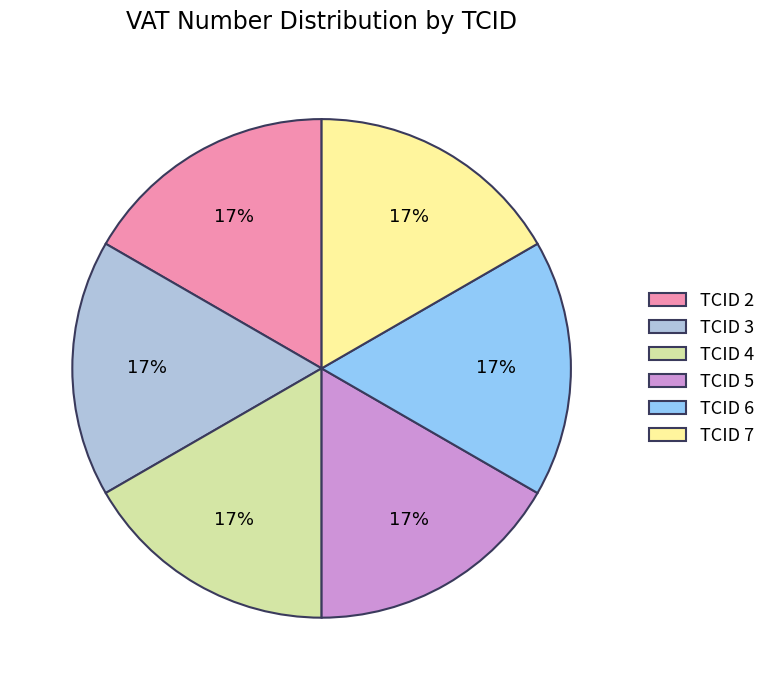

To the nearest percent, what percentage of the pie is TCID 7?

17%